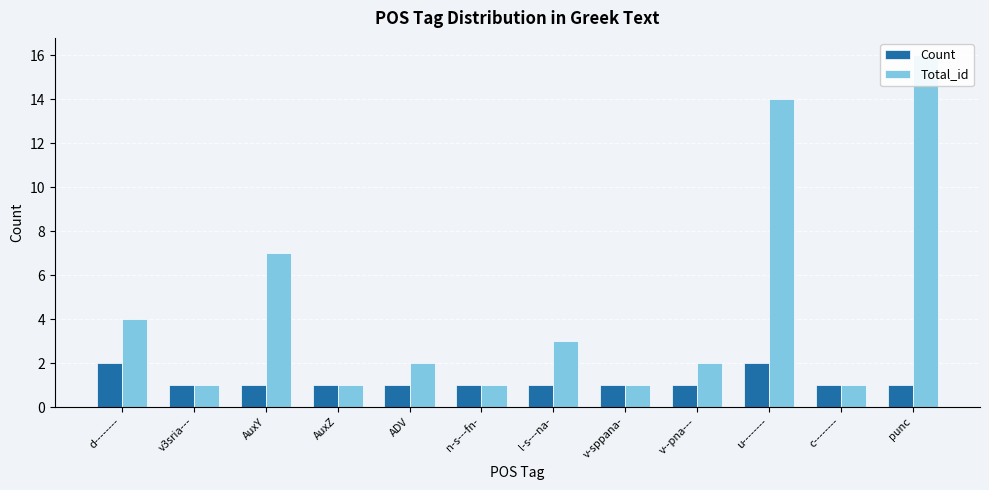

Rank the series by their average value, from lowest to highest.

Count, Total_id